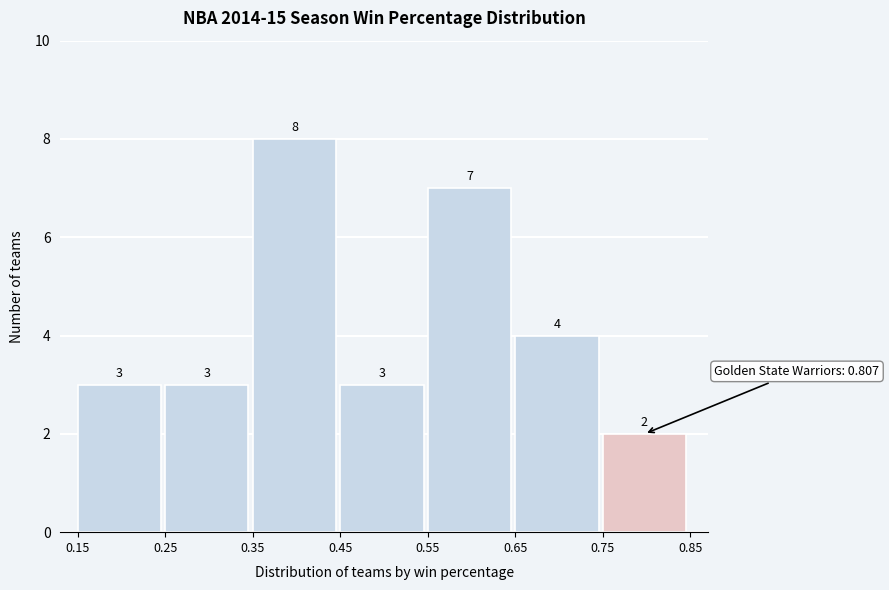

Reading left to right, transcribe this chart: for each bar, give the range it covers on the x-axis and its height.

0.15 to 0.25: 3
0.25 to 0.35: 3
0.35 to 0.45: 8
0.45 to 0.55: 3
0.55 to 0.65: 7
0.65 to 0.75: 4
0.75 to 0.85: 2